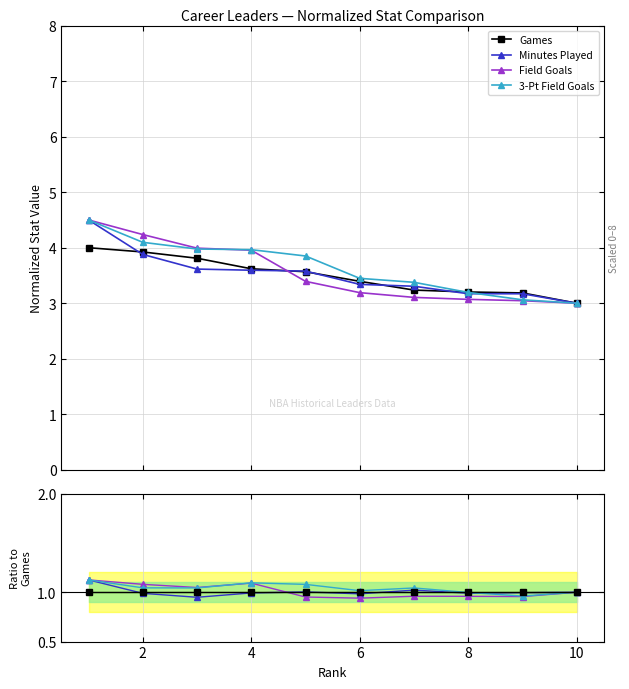

True or false: 3-Pt Field Goals and Minutes Played cross at least once.

True